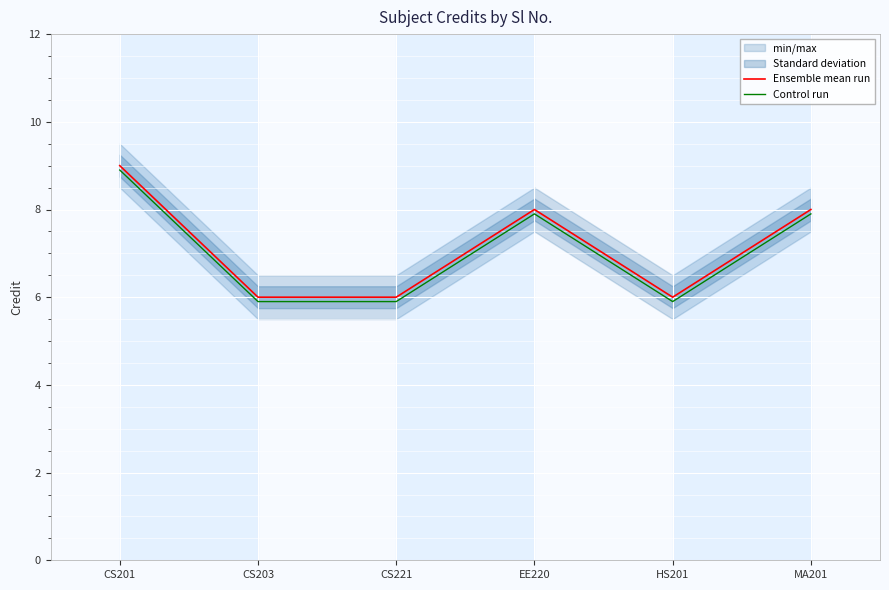

At which label is Ensemble mean run closest to 7?

CS203